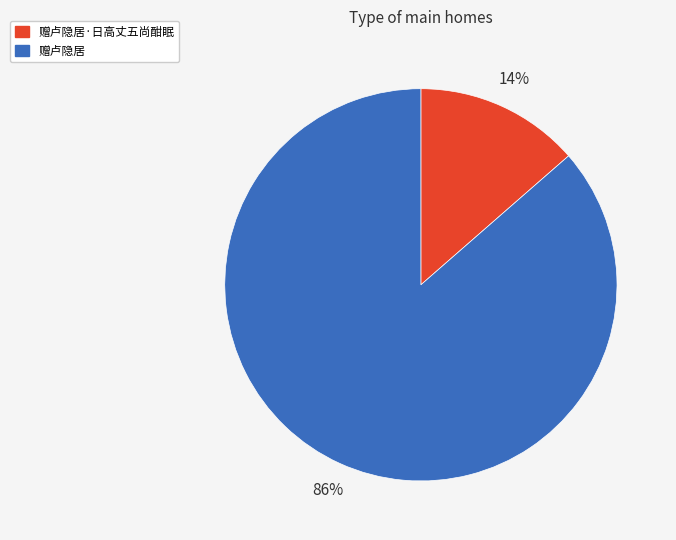

Which has a higher value, 赠卢隐居·日高丈五尚酣眠 or 赠卢隐居?

赠卢隐居